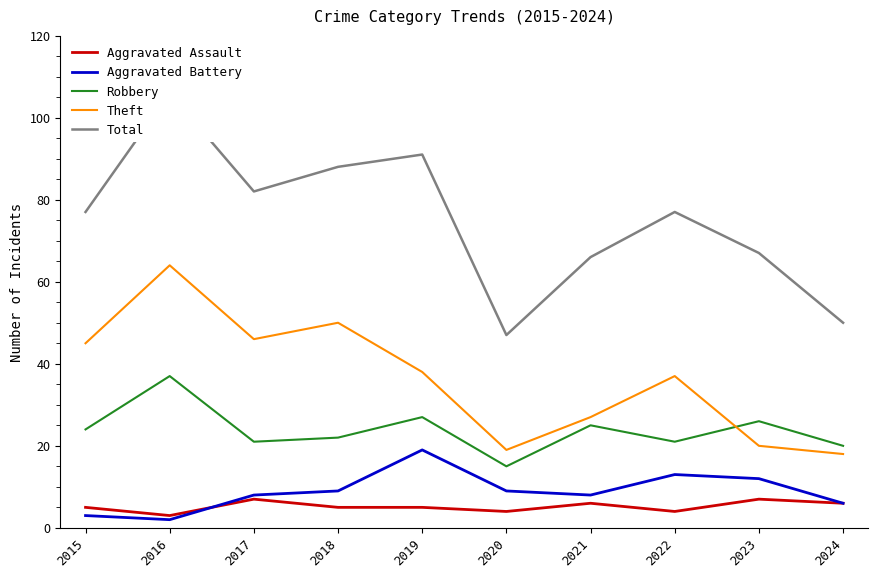

What are all the series names shown in the legend?

Aggravated Assault, Aggravated Battery, Robbery, Theft, Total